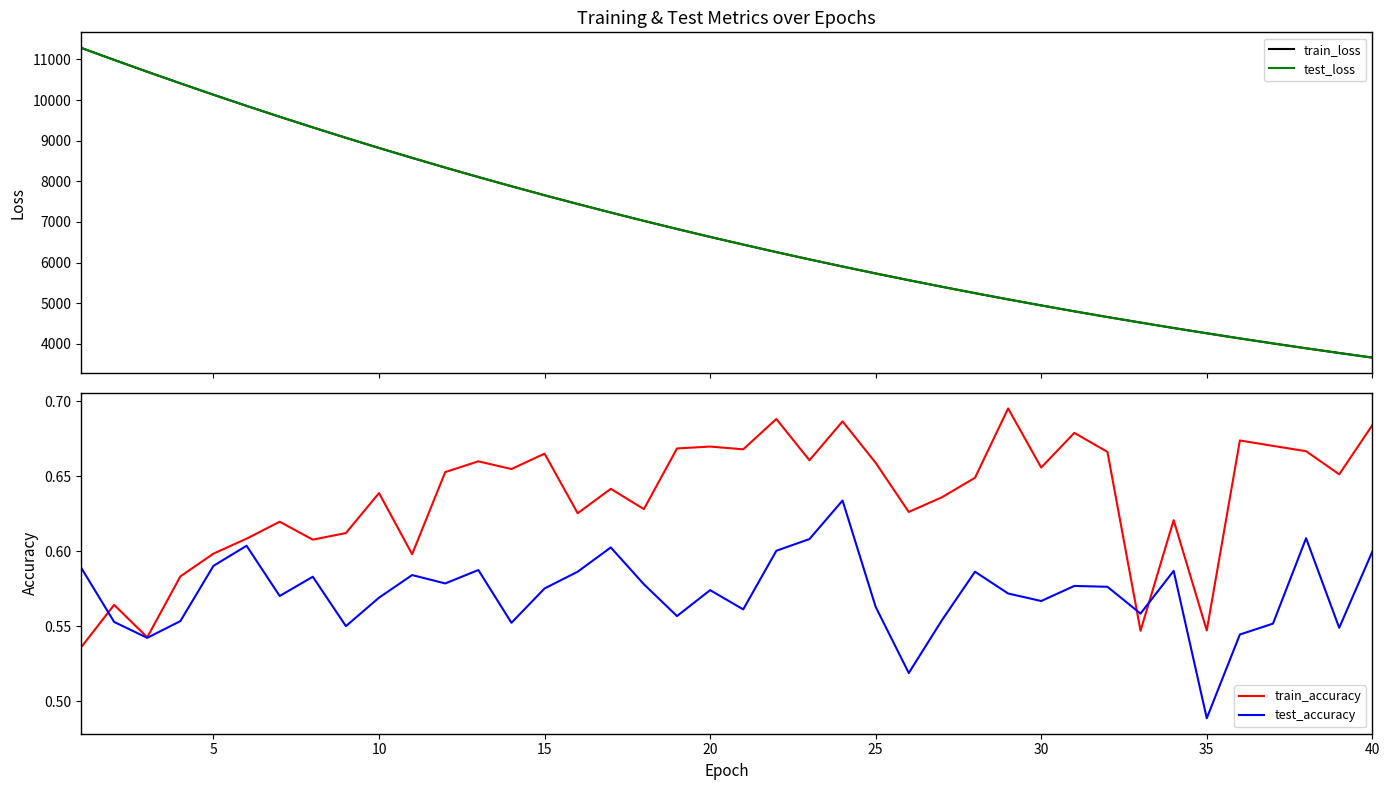

How many intersections are there between test_accuracy and train_accuracy?

3